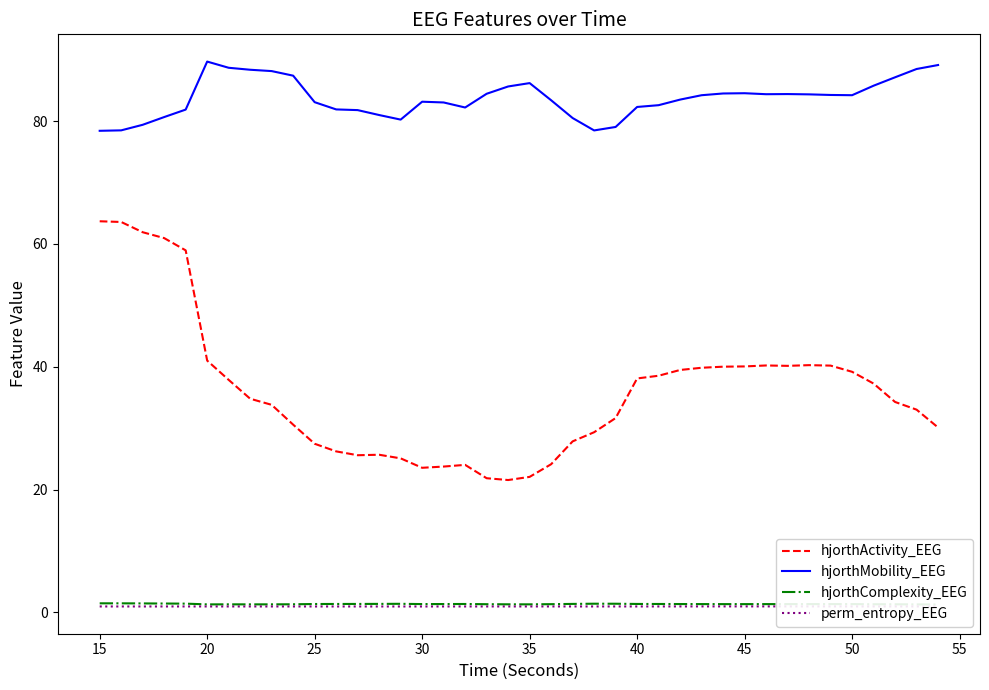

What is the minimum value for hjorthMobility_EEG?

78.4